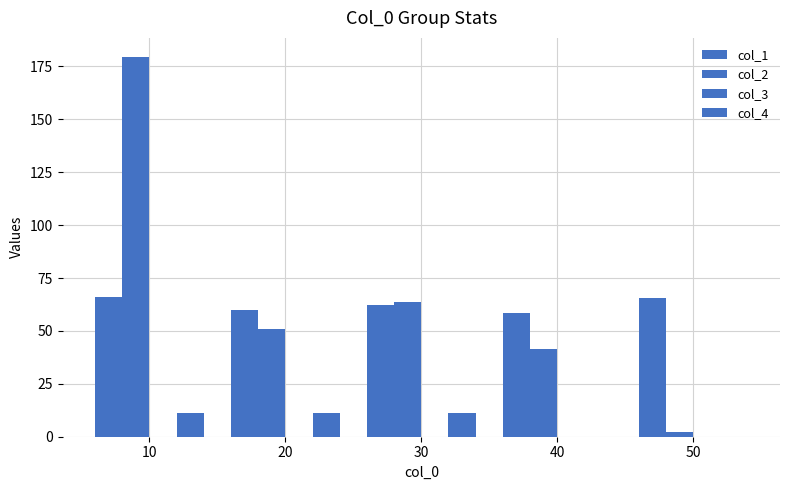

Is it true that col_1 equals 65.8 at 50?

True